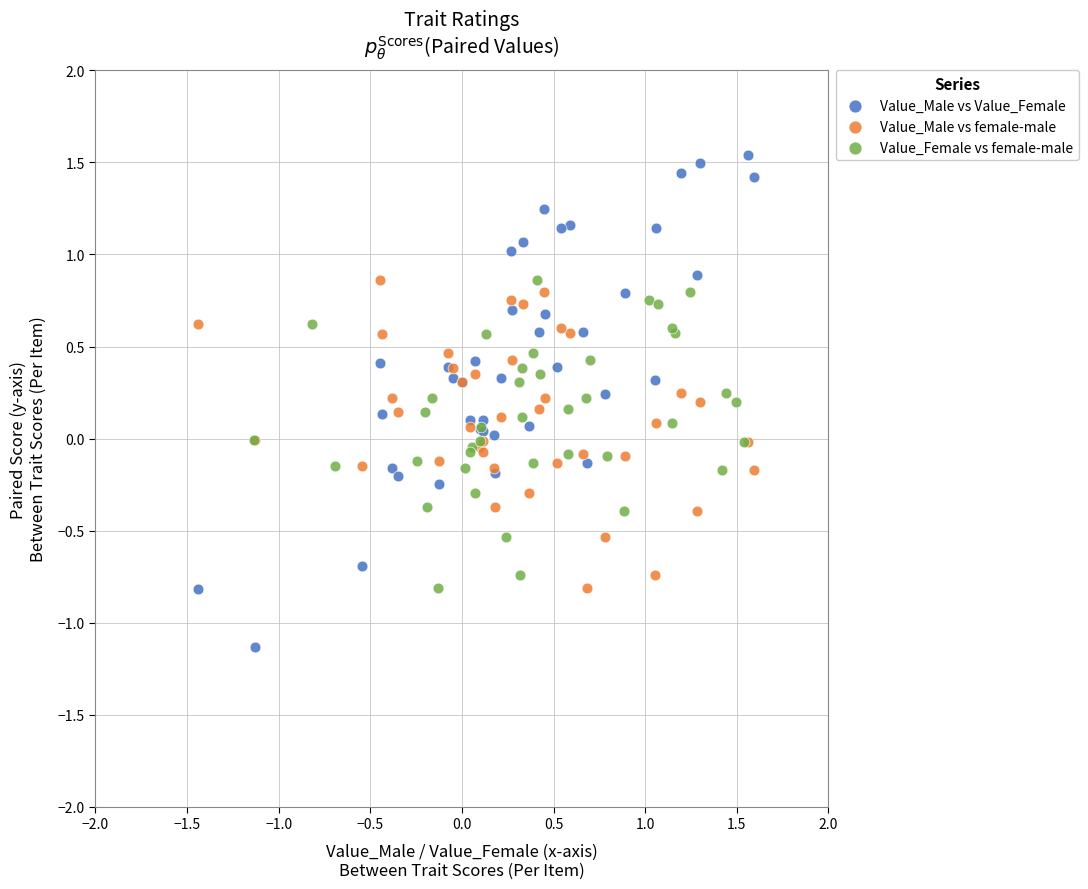

Which series reaches the maximum Y coordinate?

Value_Male vs Value_Female